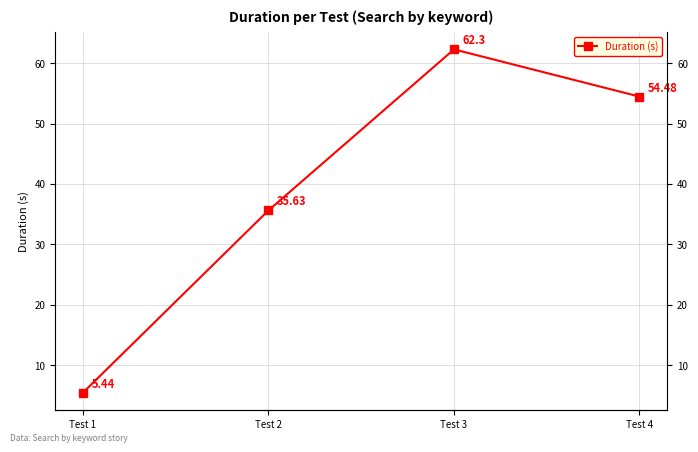

What value does the data have at Test 4?

54.5